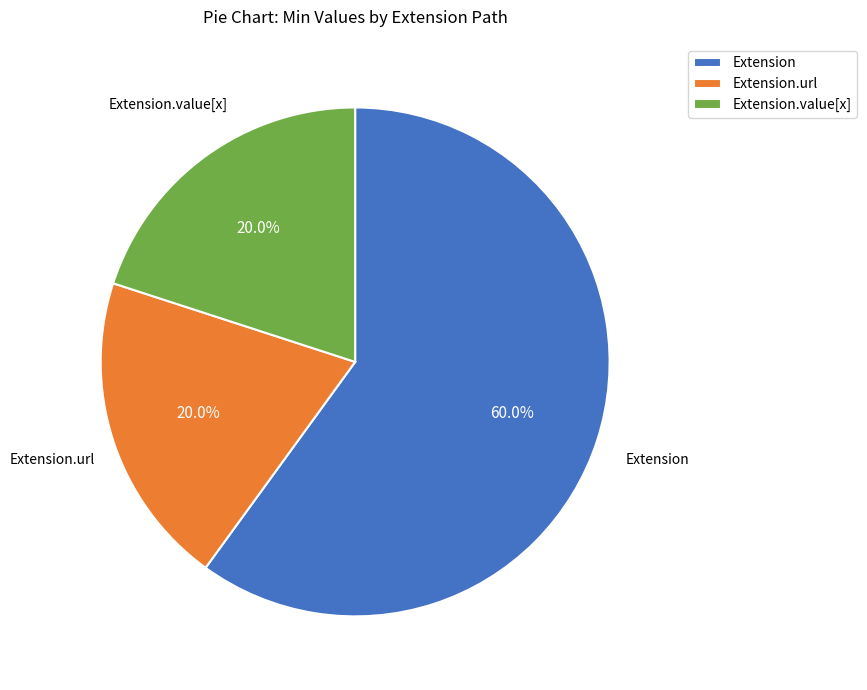

Count the number of slices in the pie.

3